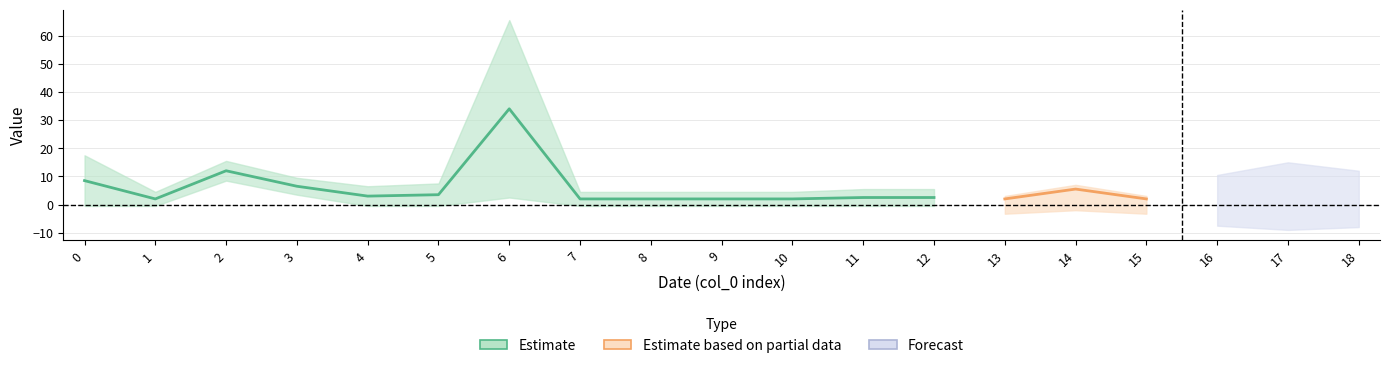

Read the ID value at 18, to the nearest 5.

5